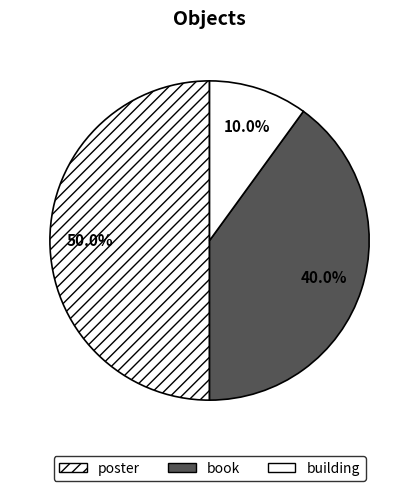

To the nearest percent, what portion does book represent?

40%